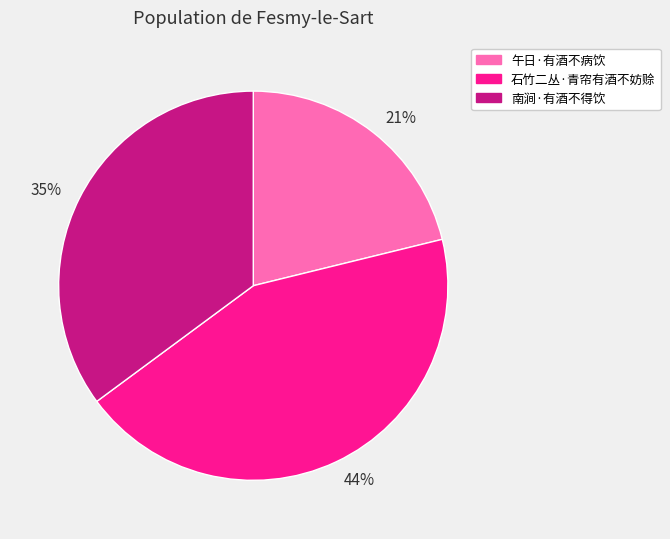

Which category has the smallest portion of the pie?

21%